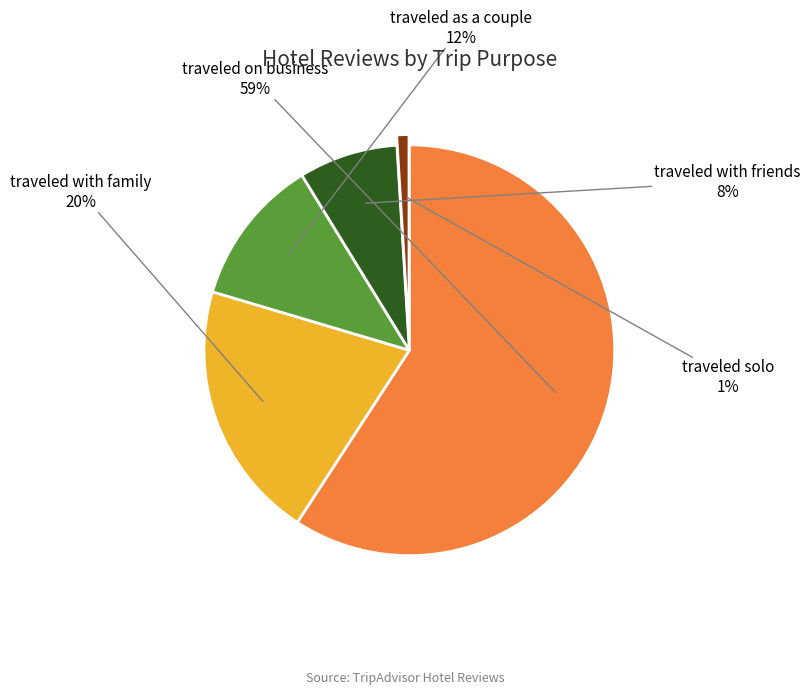

Is there any slice that represents more than half of the pie?

Yes